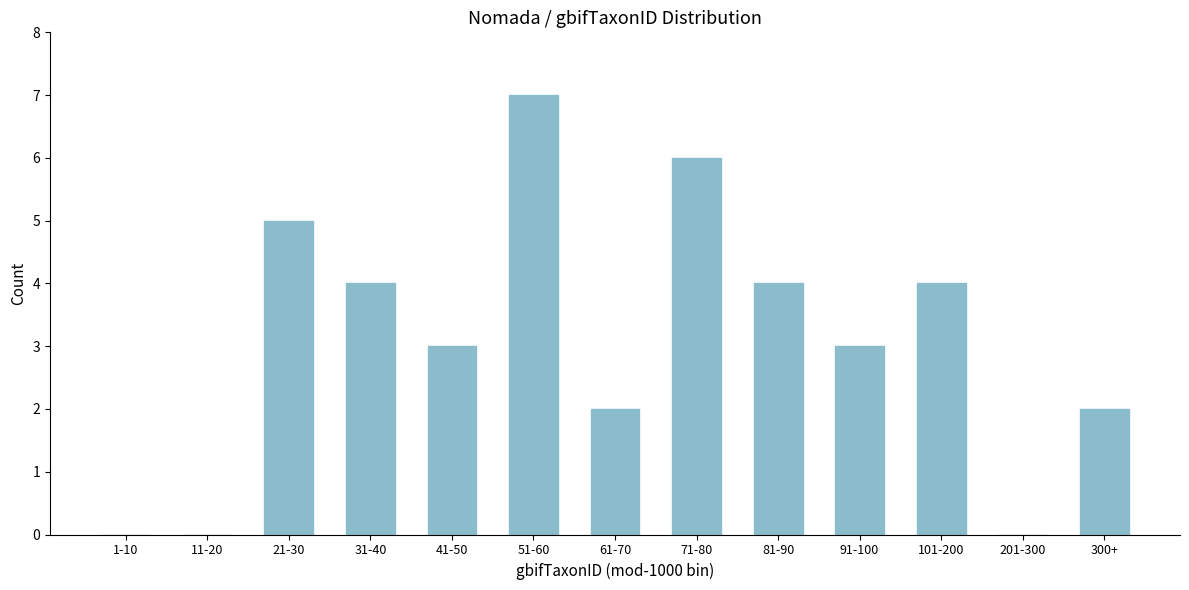

Reading left to right, extract all data points from this chart.

1-10=0	11-20=0	21-30=5	31-40=4	41-50=3	51-60=7	61-70=2	71-80=6	81-90=4	91-100=3	101-200=4	201-300=0	300+=2